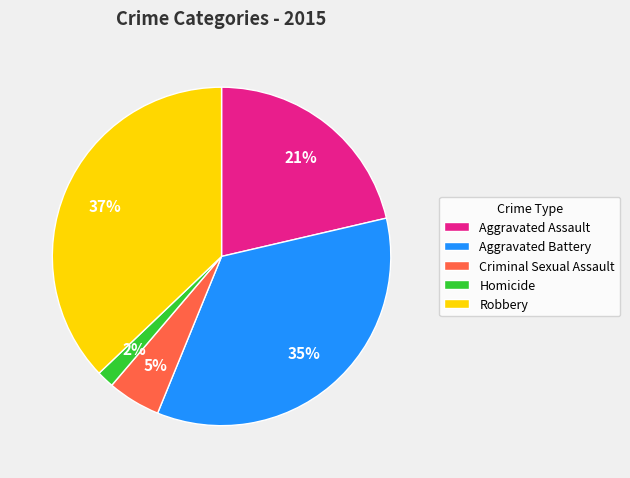

To the nearest percent, what portion does Homicide represent?

2%